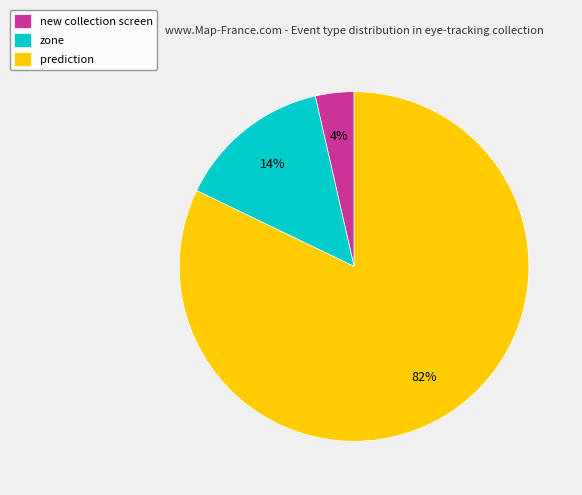

Which slice is the smallest?

new collection screen